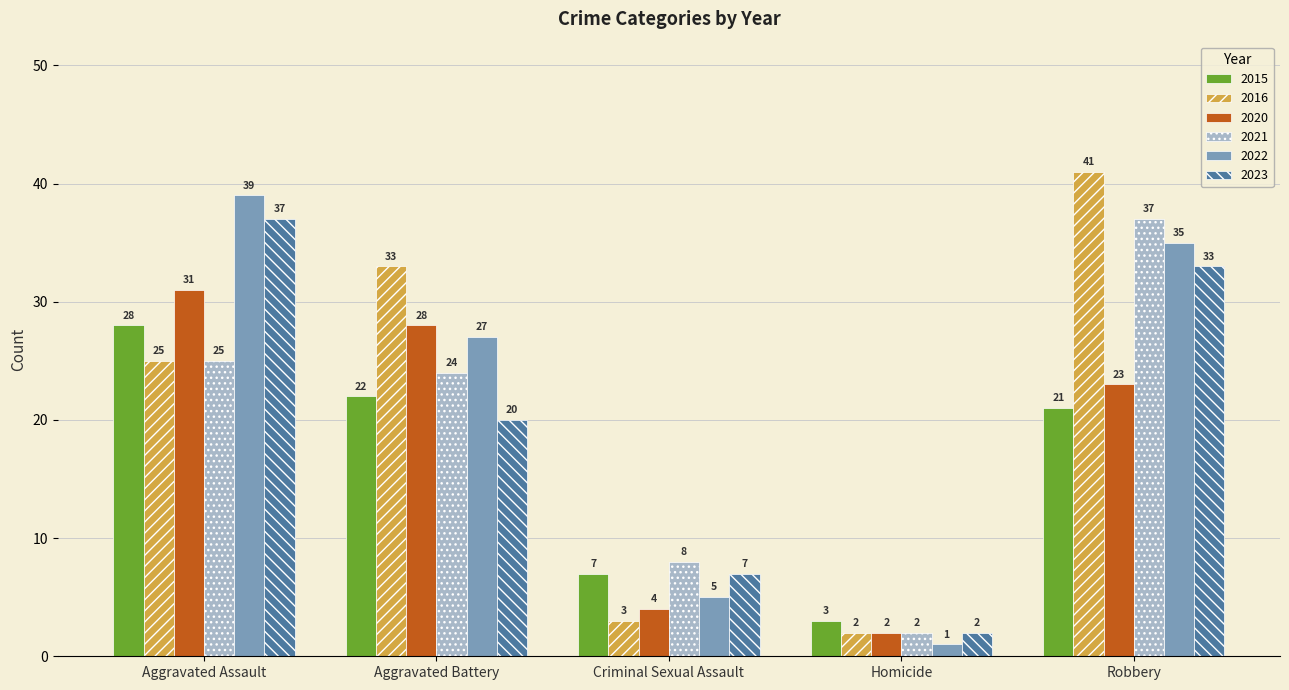

What position from the right is Robbery?

1